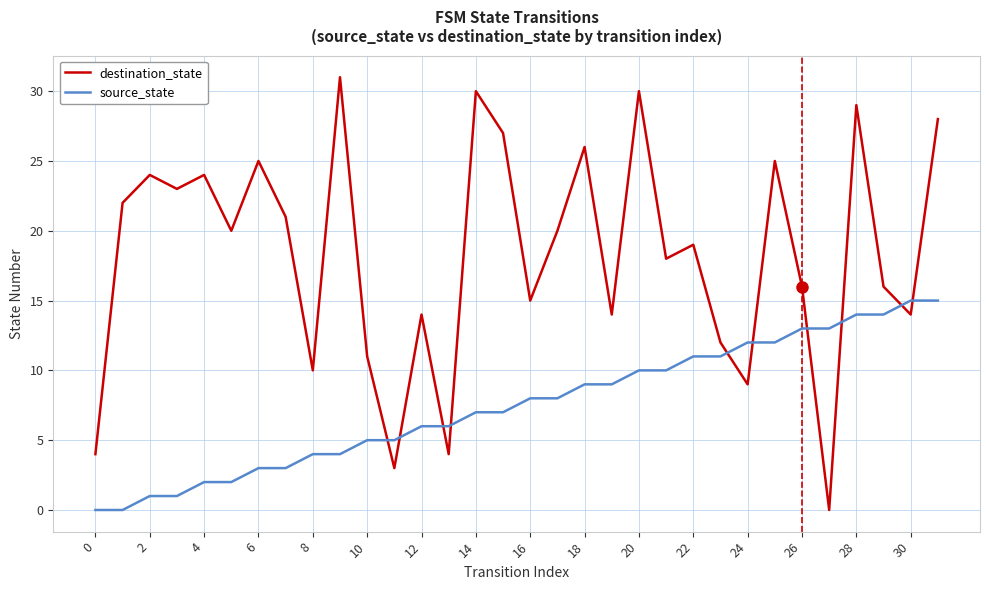

Reading right to left, what are all the values shown in this chart?

destination_state: 28	14	16	29	0	16	25	9	12	19	18	30	14	26	20	15	27	30	4	14	3	11	31	10	21	25	20	24	23	24	22	4
source_state: 15	15	14	14	13	13	12	12	11	11	10	10	9	9	8	8	7	7	6	6	5	5	4	4	3	3	2	2	1	1	0	0